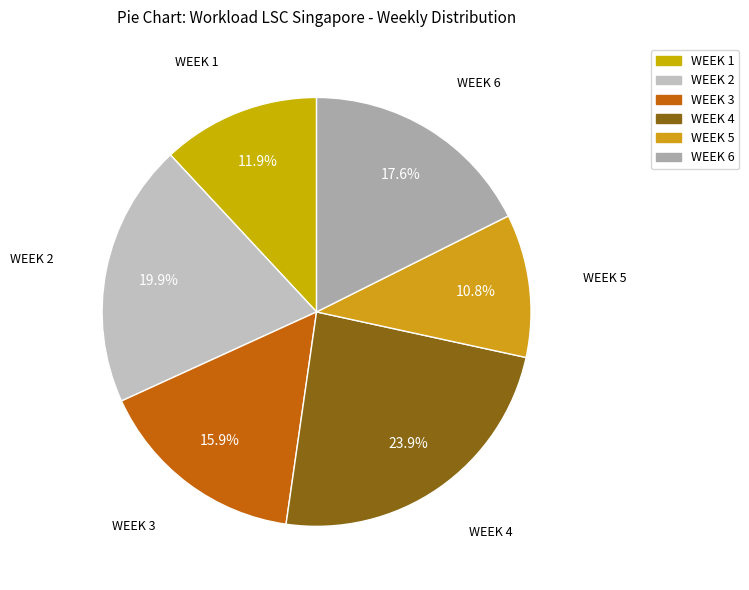

How many slices are in this pie chart?

6